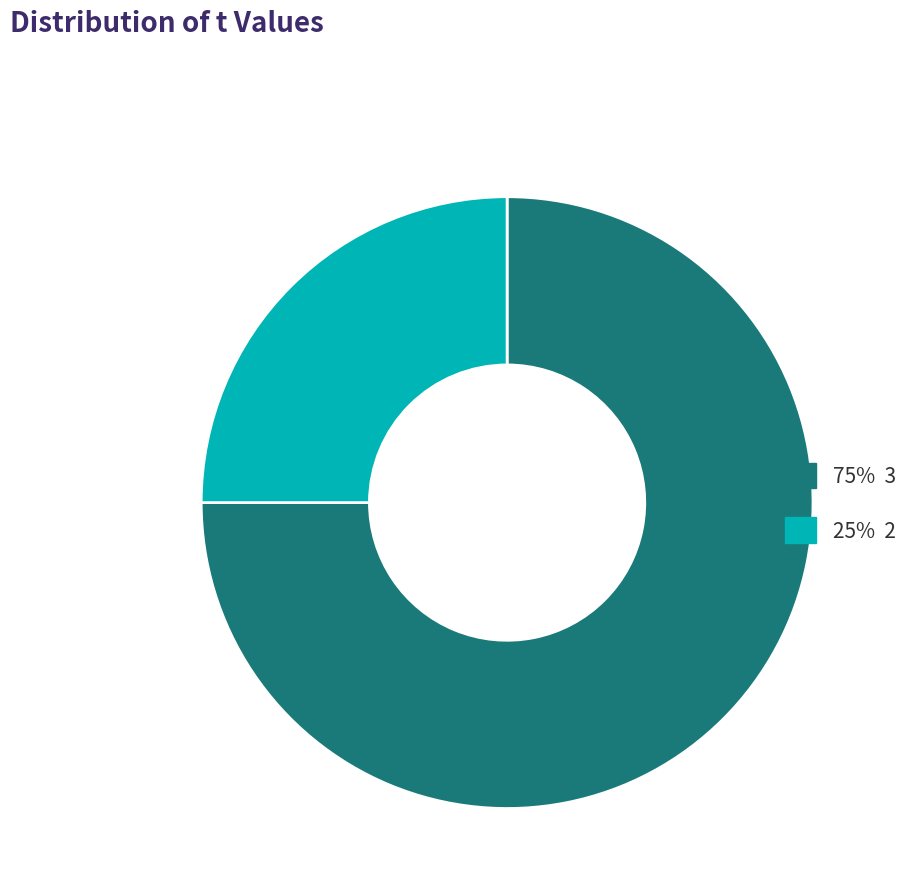

Is there a majority slice in this chart?

Yes